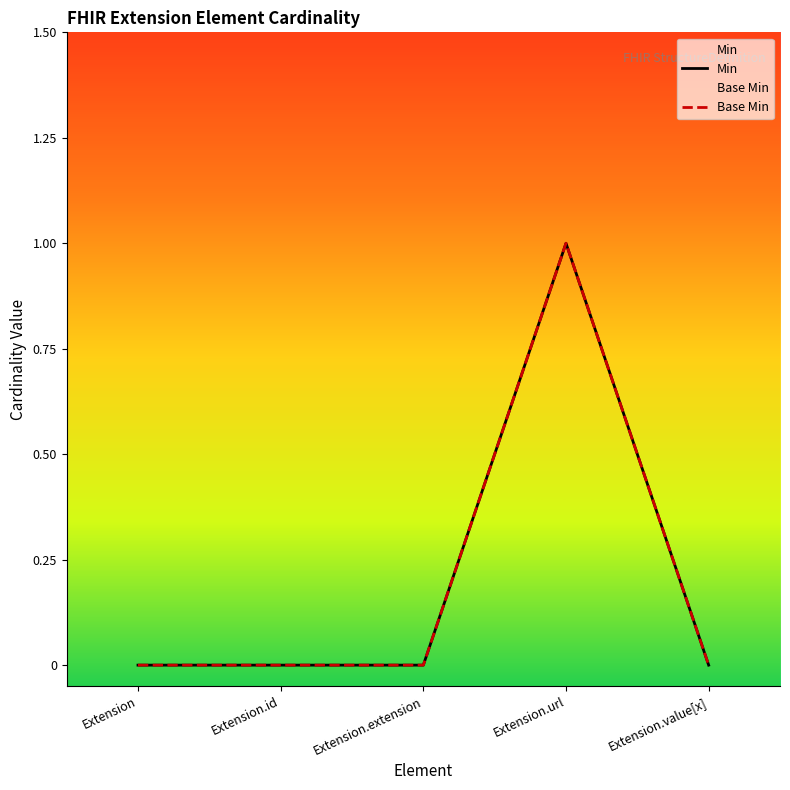

True or false: Base Min and Min intersect in this chart.

False